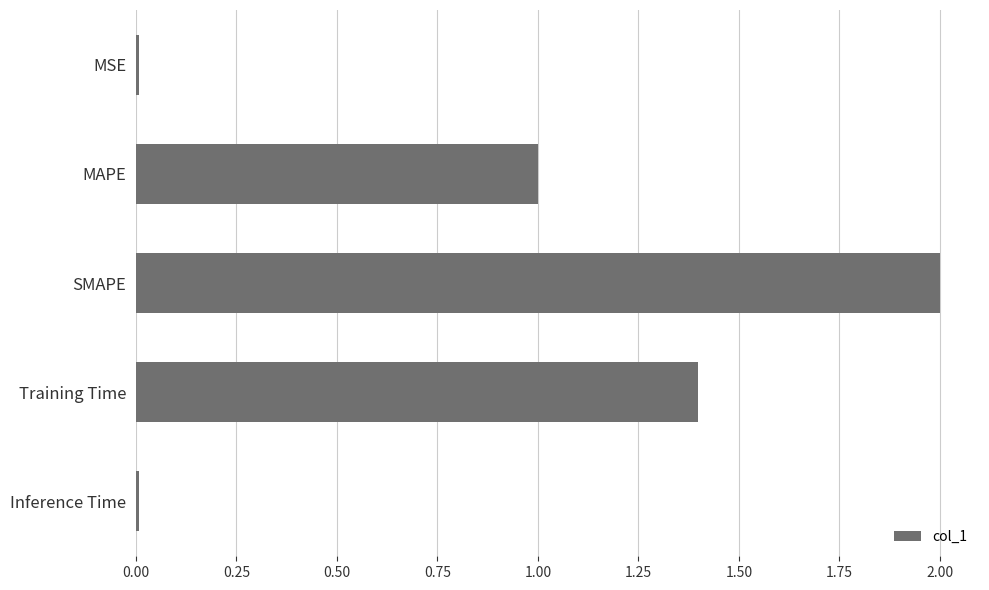

Which has a higher value, Training Time or MAPE?

Training Time